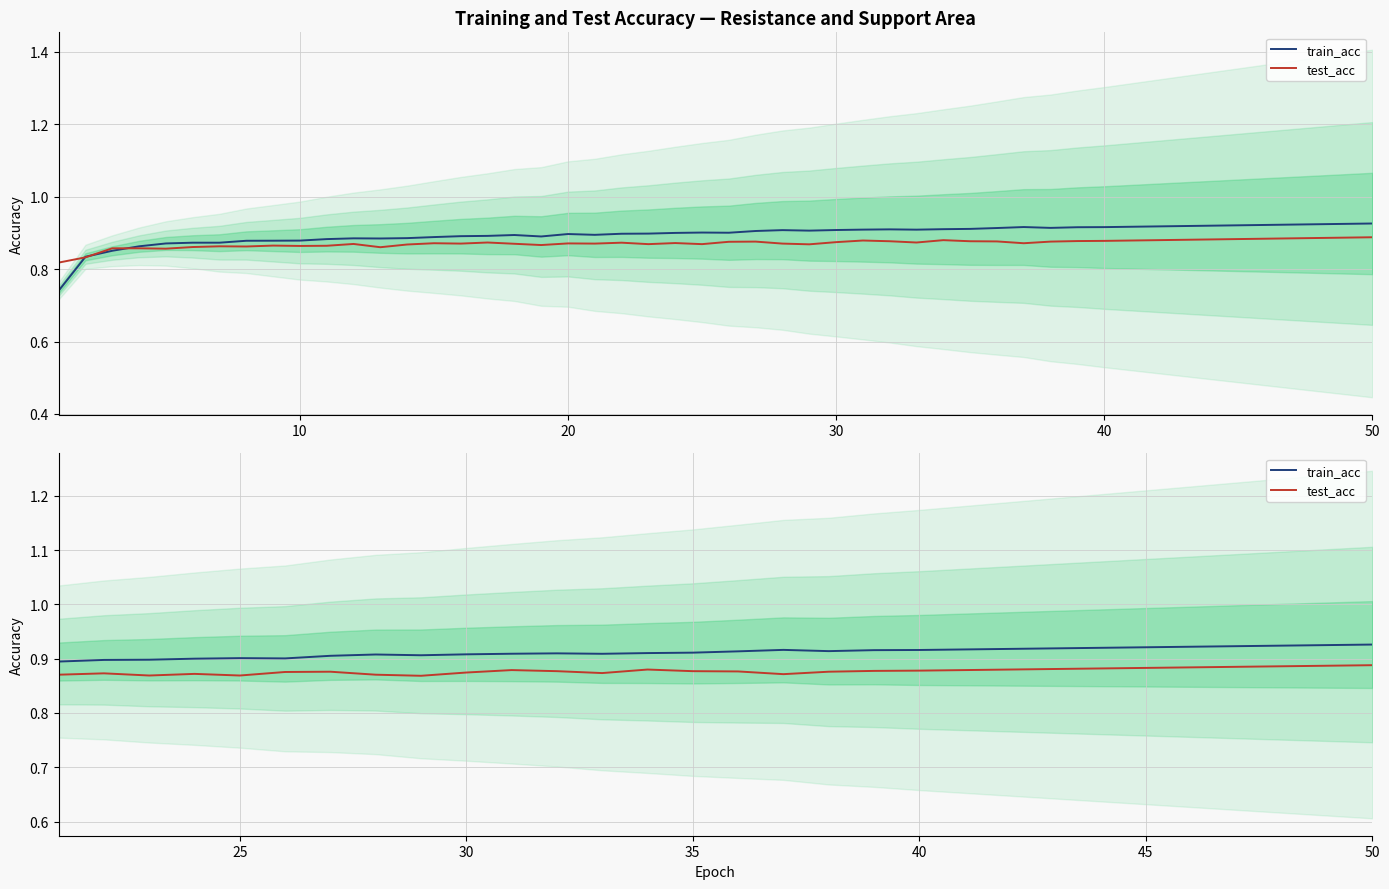

True or false: train_acc and test_acc intersect in this chart.

False